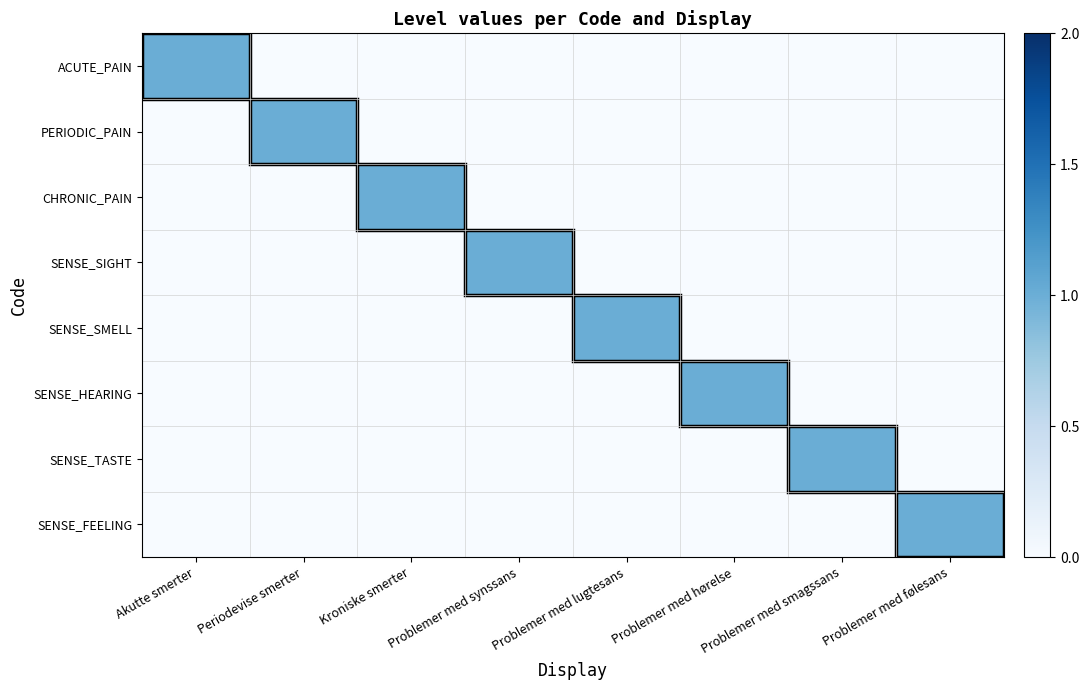

What is the total value across all series at Problemer med følesans?

1